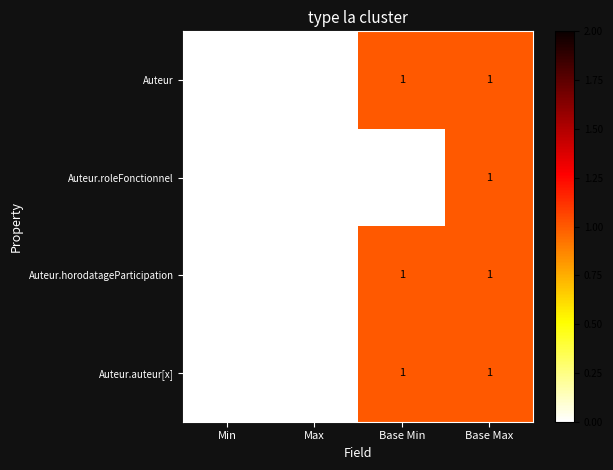

How many Auteur.horodatageParticipation values are between 0 and 1?

4